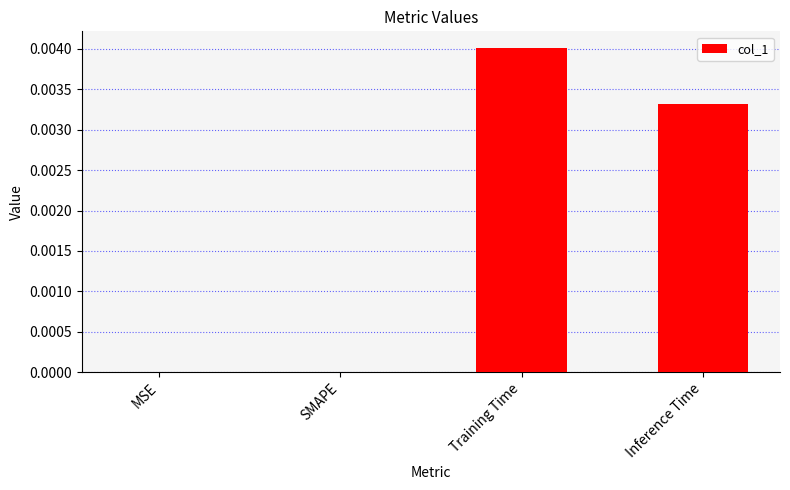

At which category does the chart reach its peak across all series?

Training Time